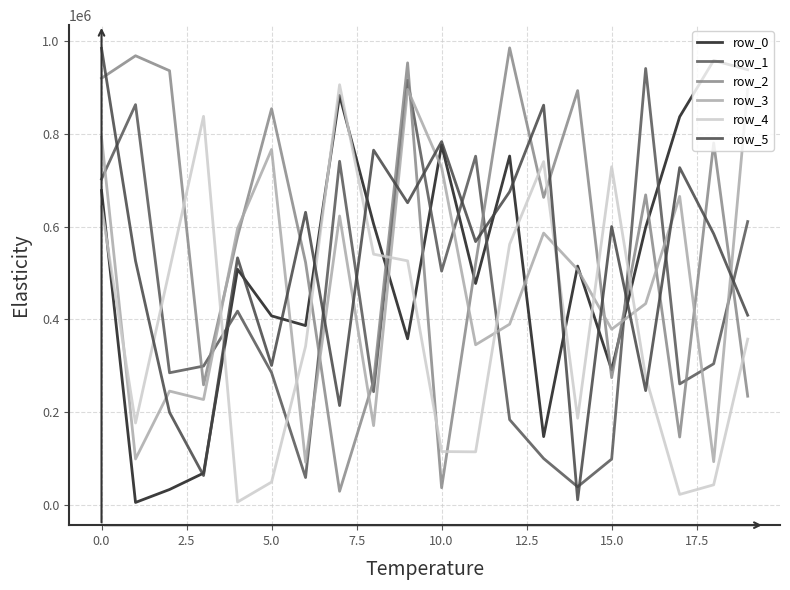

What is the difference between the maximum and minimum values in the row_3 series?

803648